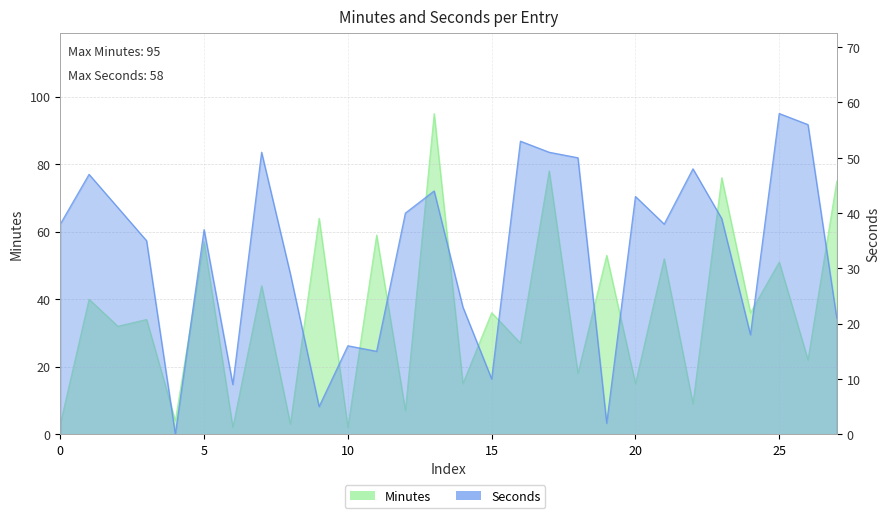

Where is the first local minimum for Minutes?

2